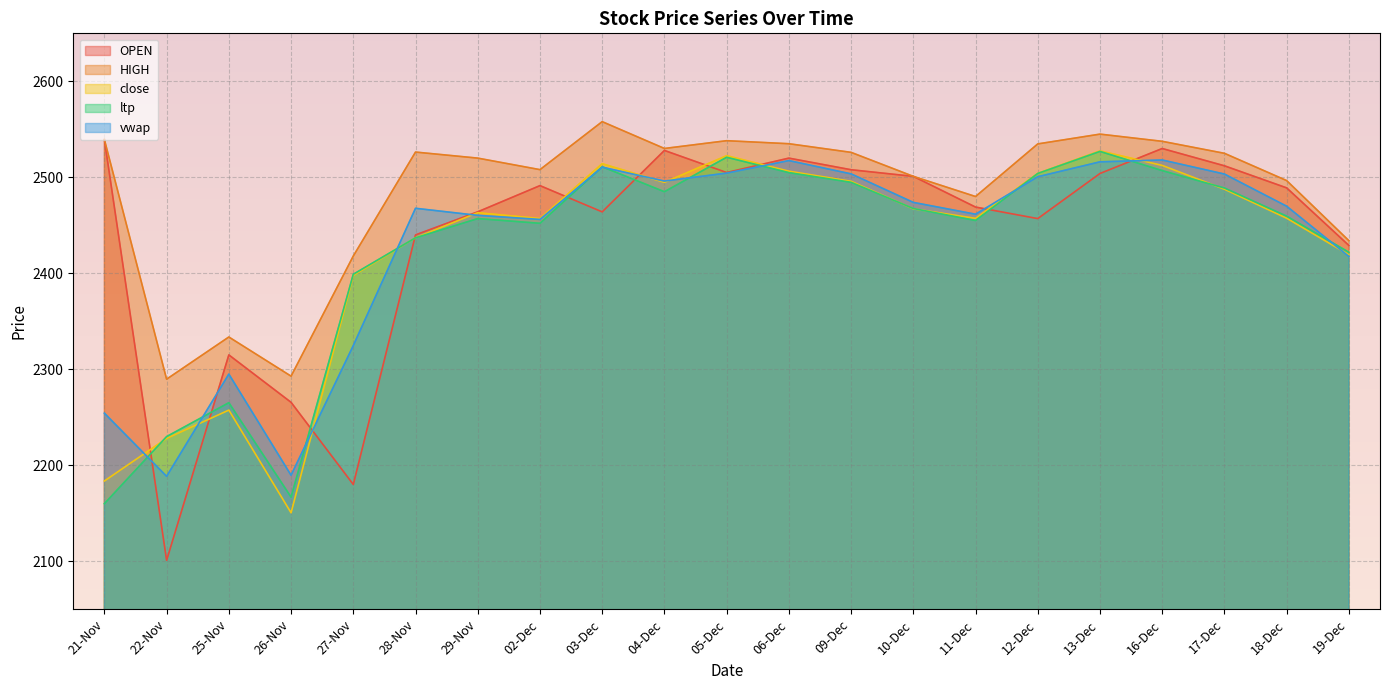

How many data points in HIGH are above 2525?

10